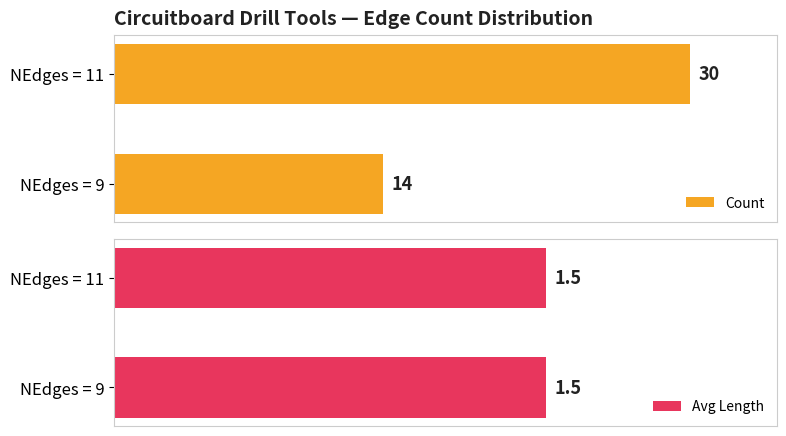

What is the sum of all Count values?

44.0